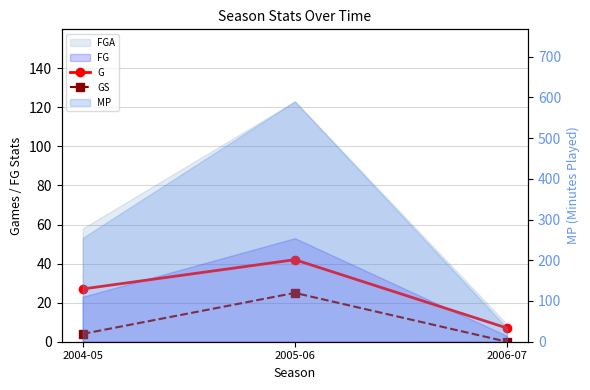

How many values in the G series are below 27?

1